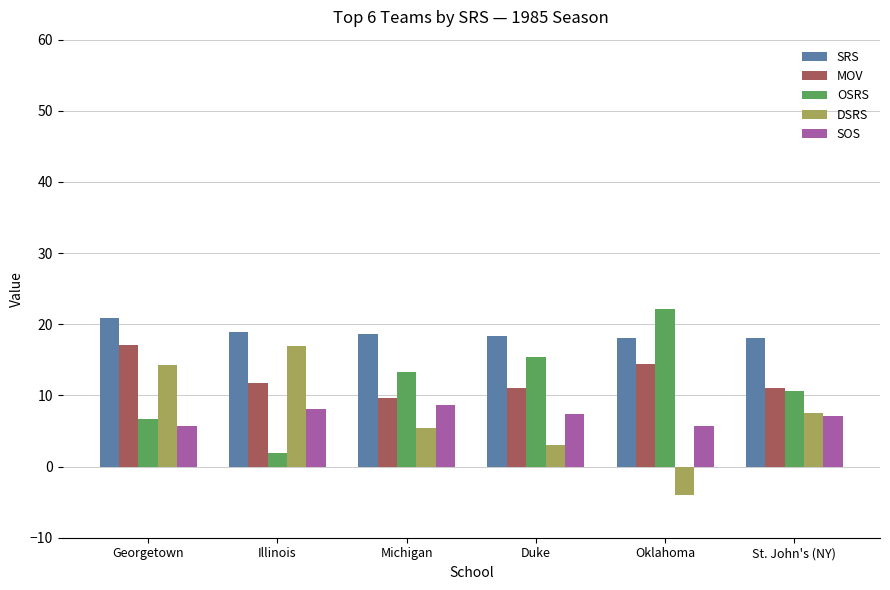

What is the minimum value for SOS?

5.6